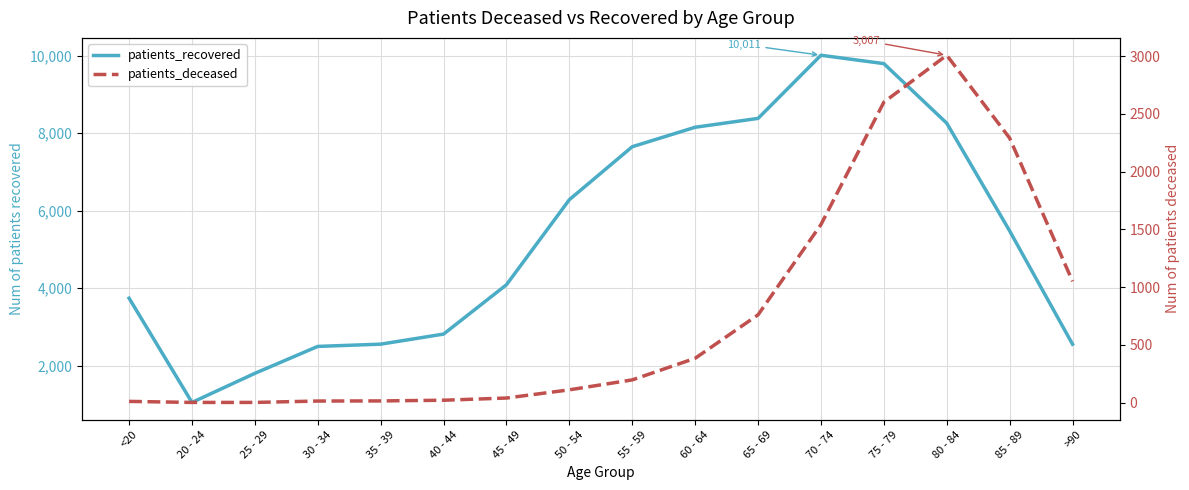

At which category does patients_recovered reach its first local peak?

70 - 74